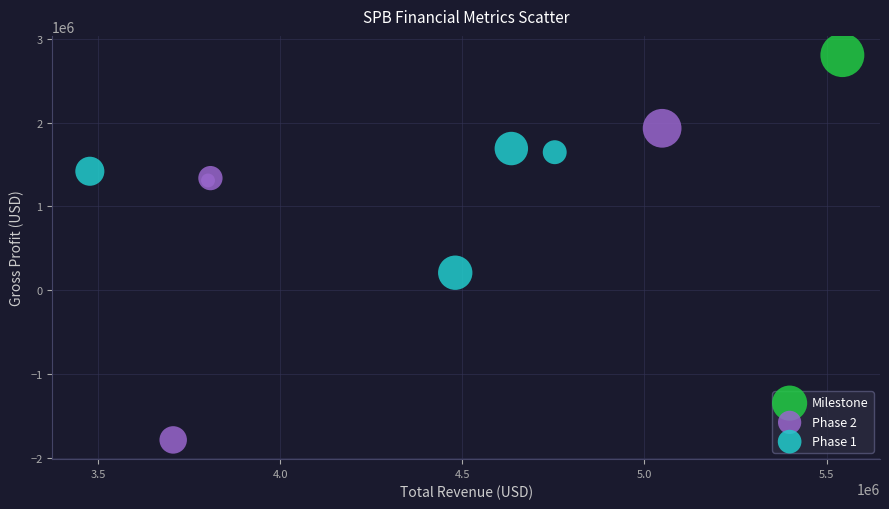

Which series reaches the maximum Y coordinate?

Milestone